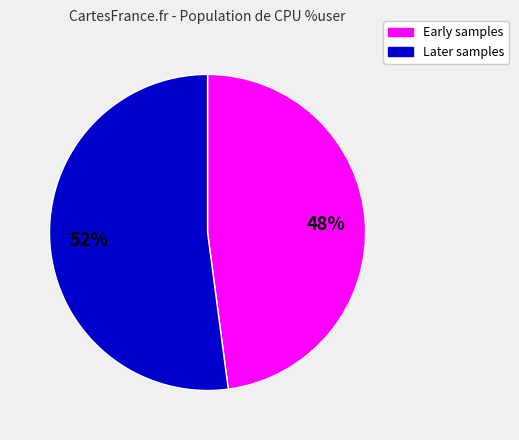

Combined, do Later samples and Early samples account for over 50%?

Yes